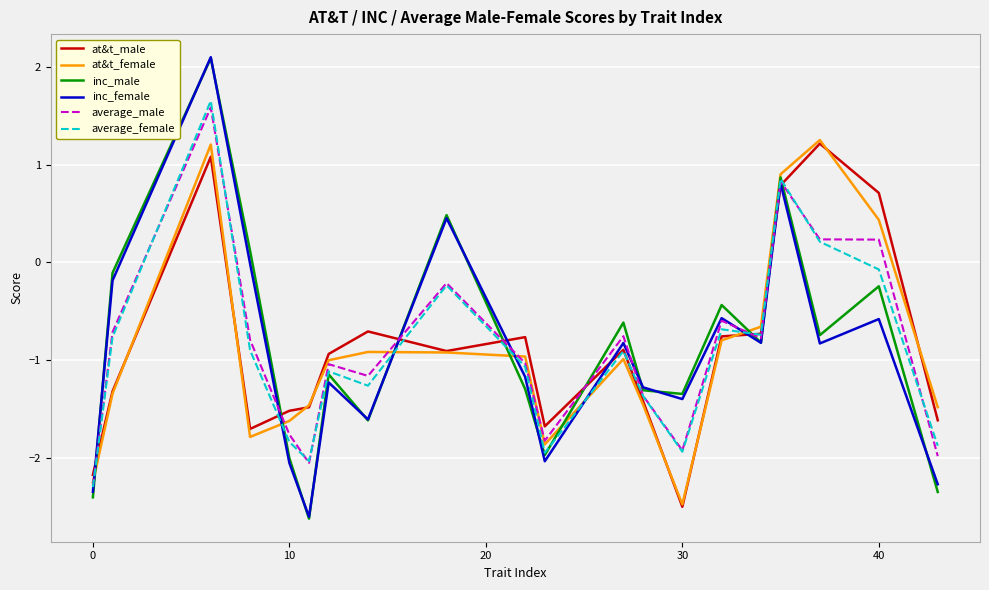

How many values in at&t_female are above zero?

4